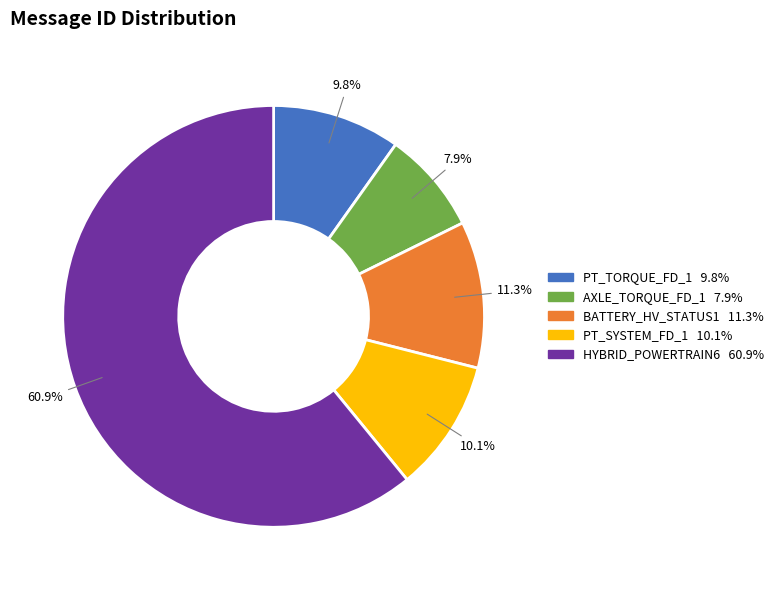

Count the number of slices in the pie.

5